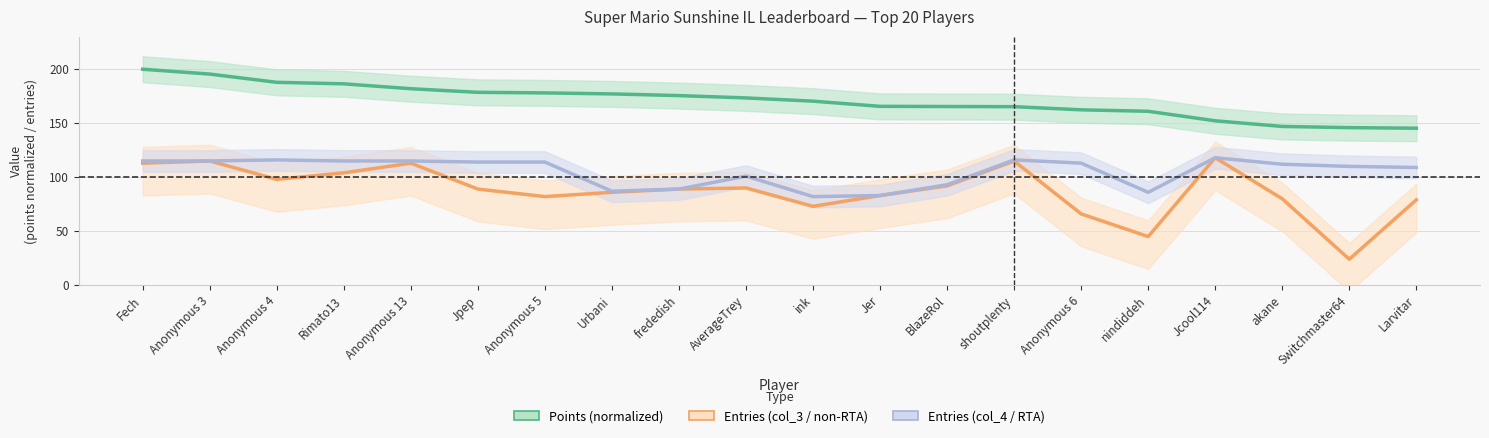

How many data points does each series have?

20